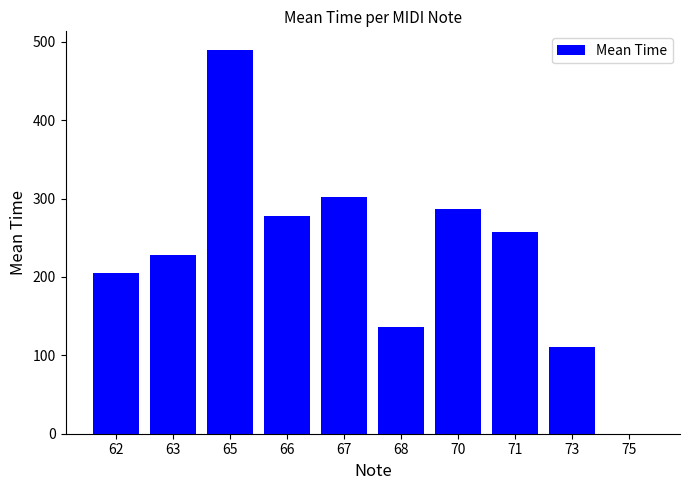

What is the sum of all values?

2292.0